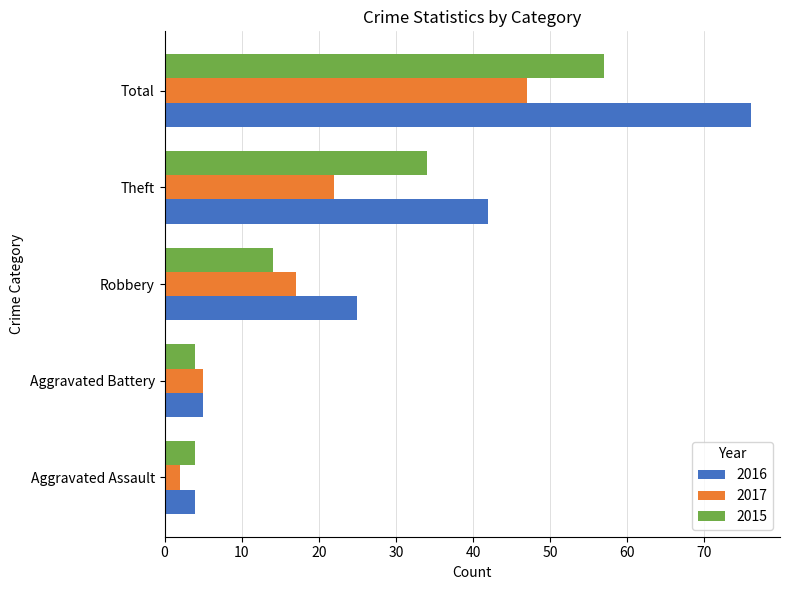

How many series are shown in this chart?

3